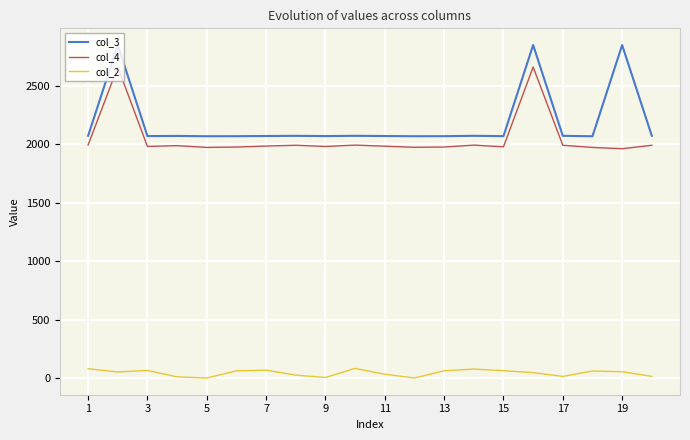

Which series has the largest total across all categories?

col_3